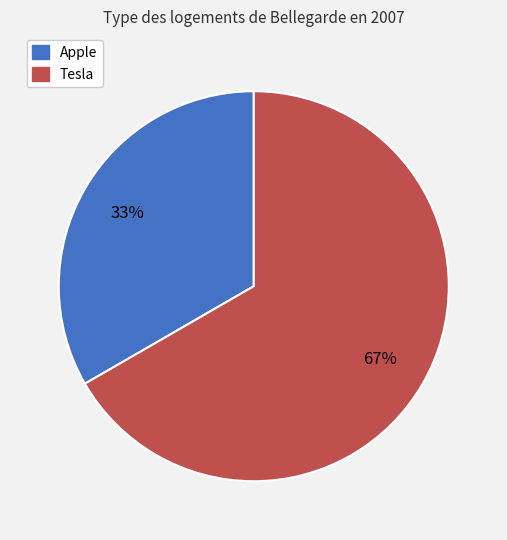

Approximately how many times larger is the value at Tesla compared to Apple?

2.0